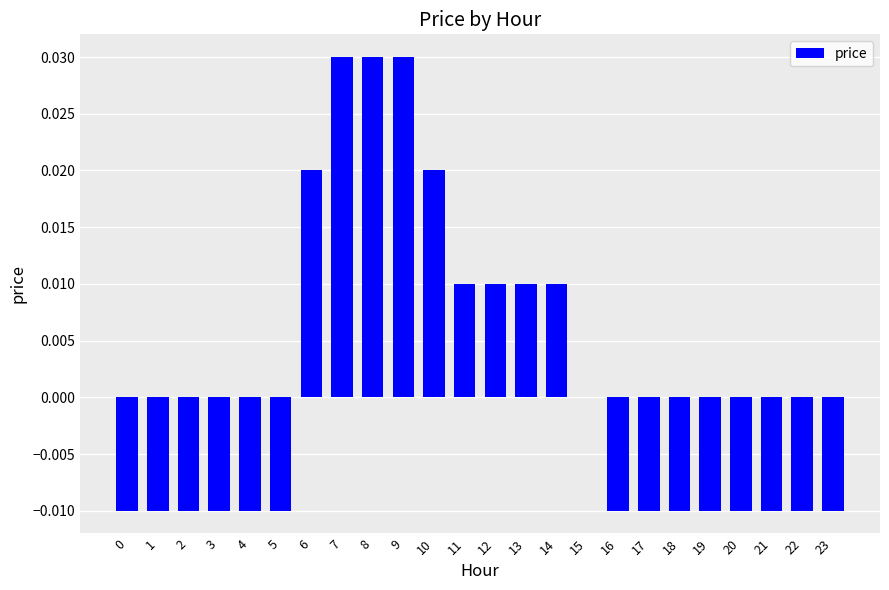

Count the number of data series in this chart.

1